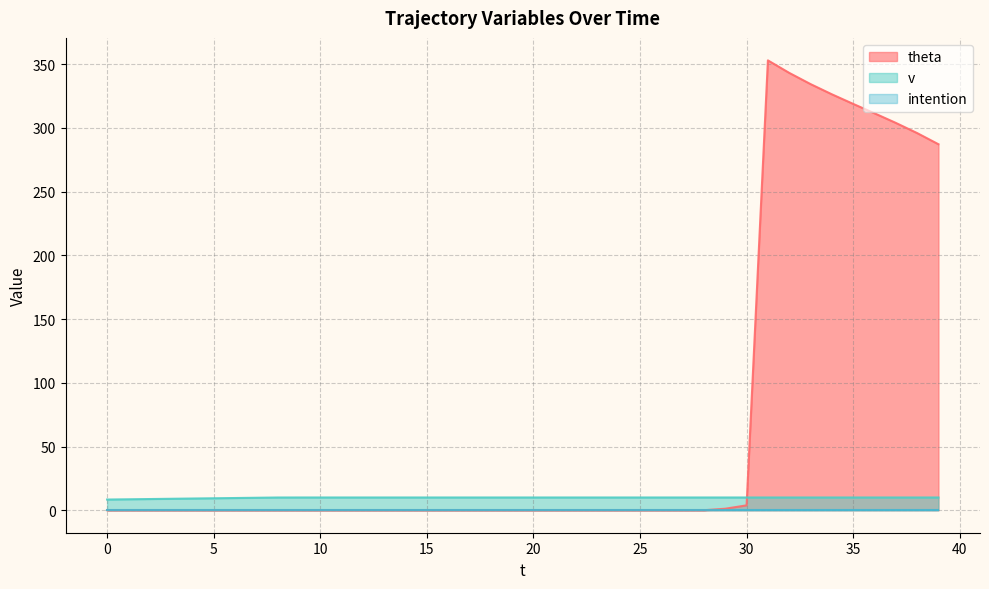

Which series has the largest range (max minus min)?

theta